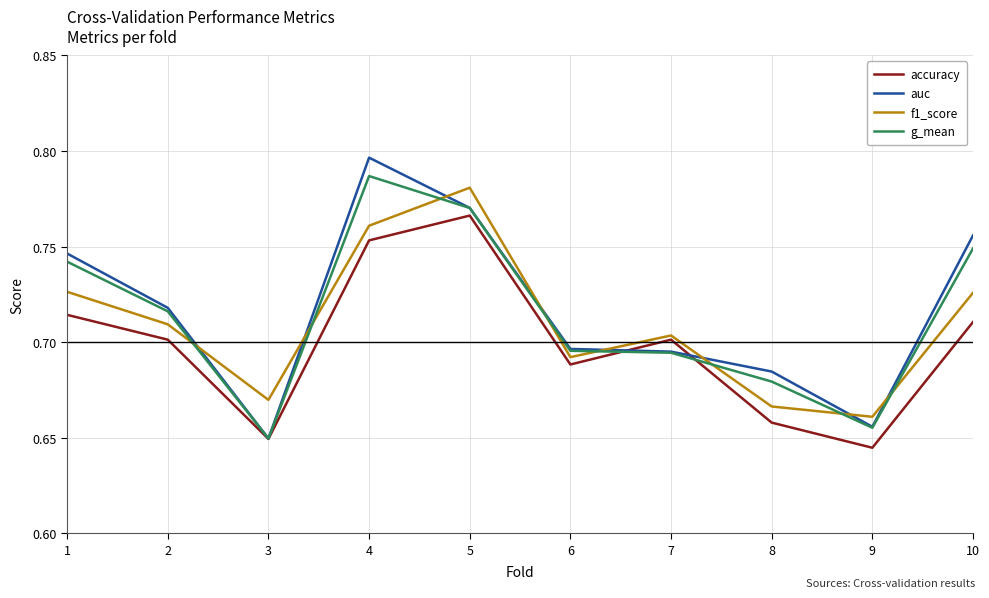

How many lines are shown in the chart?

4